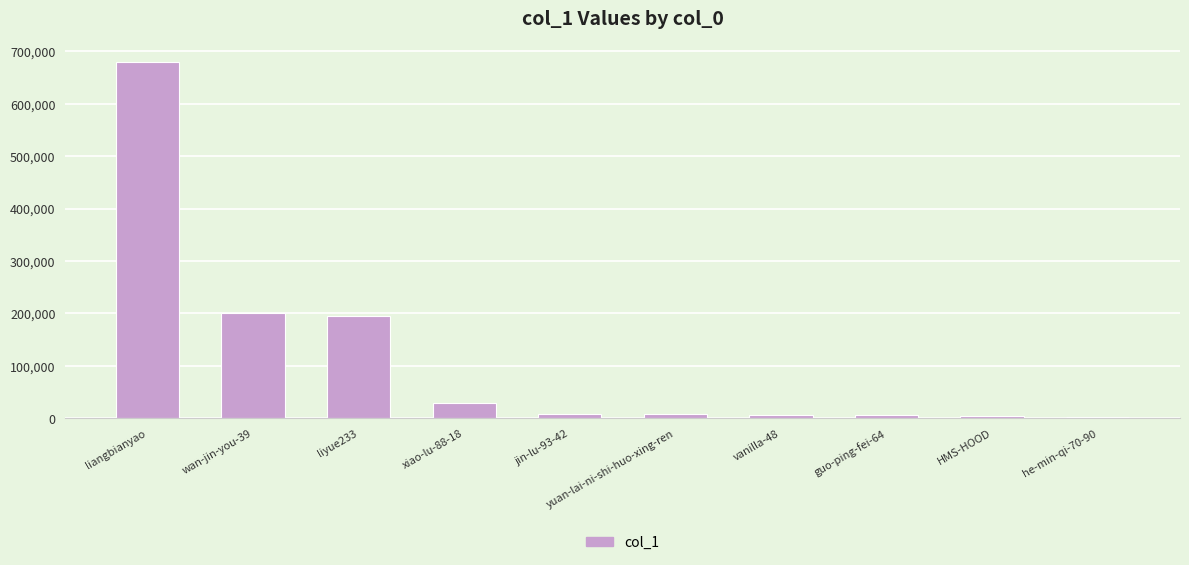

Where does the data first go above 7918?

liangbianyao